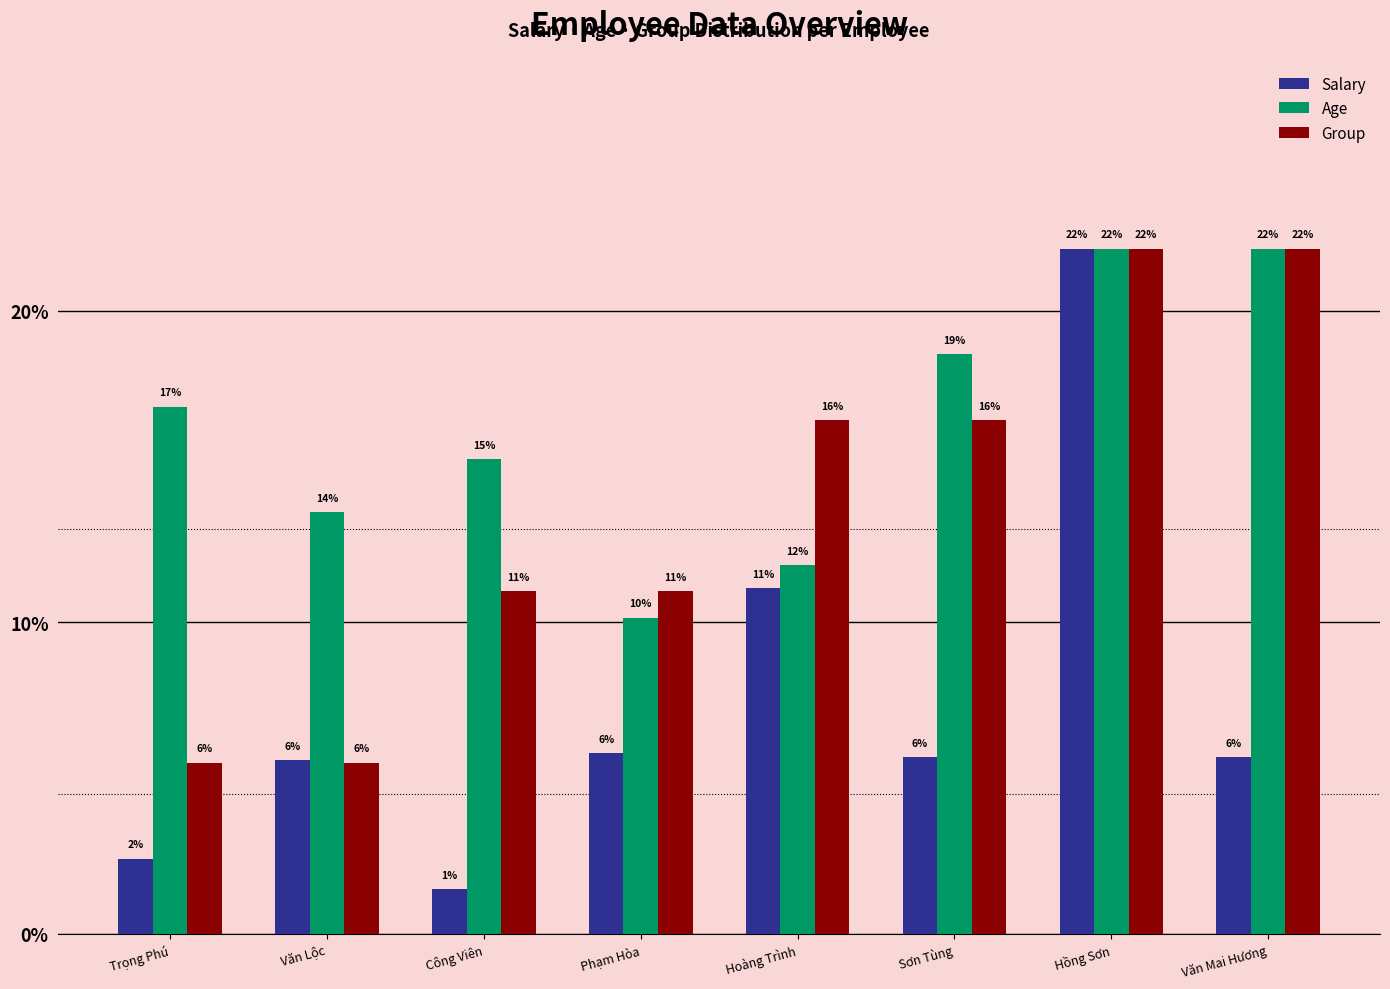

What are all the series names shown in the legend?

Salary, Age, Group